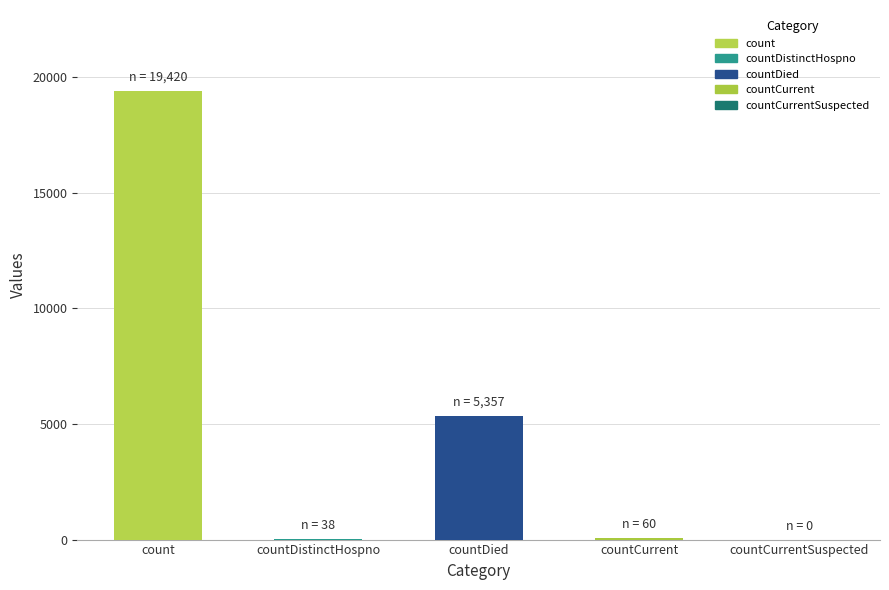

How many bars are there in total?

5